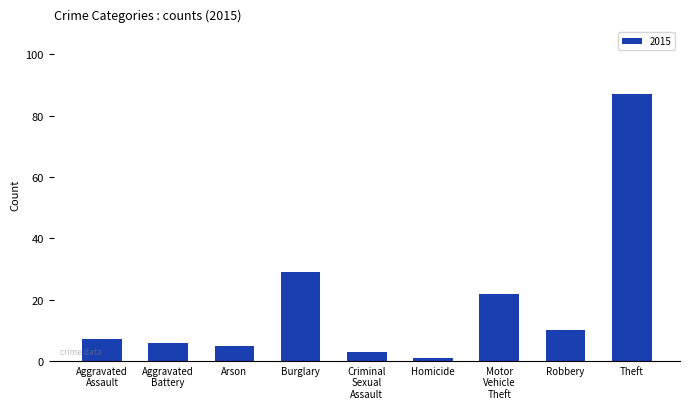

What is the difference between the second highest and second lowest values?

26